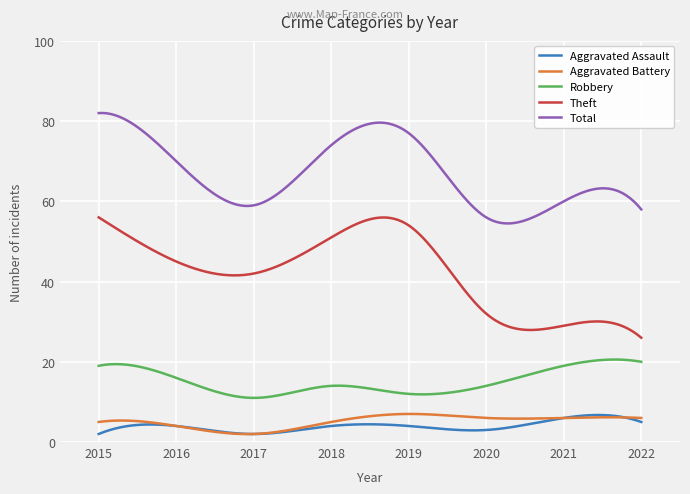

True or false: Total and Aggravated Assault cross at least once.

False